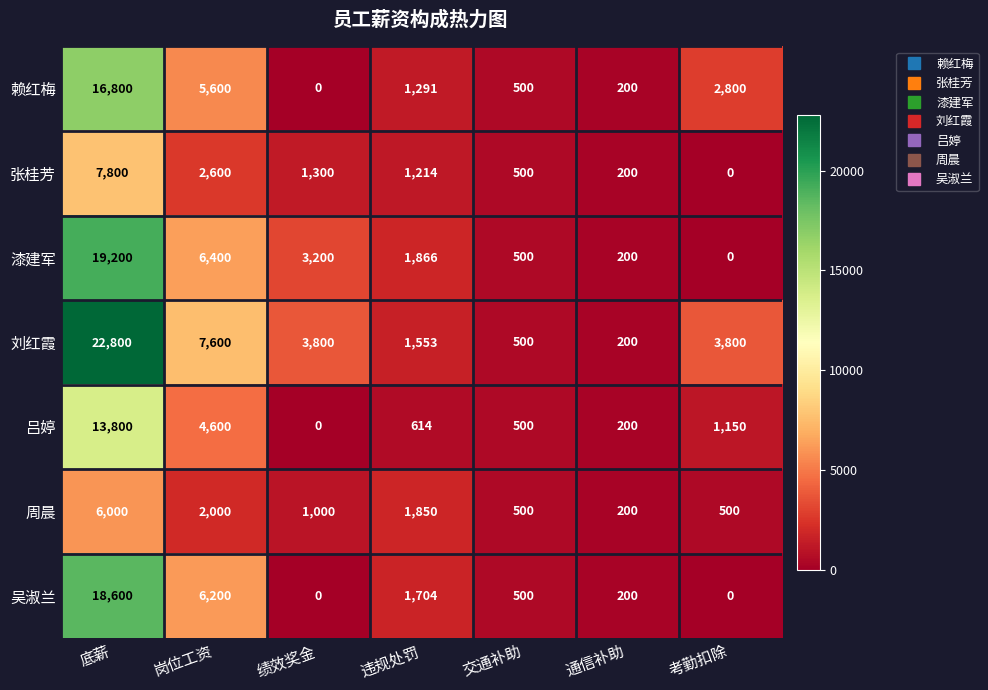

Which category has the highest value in the 吕婷 series?

底薪